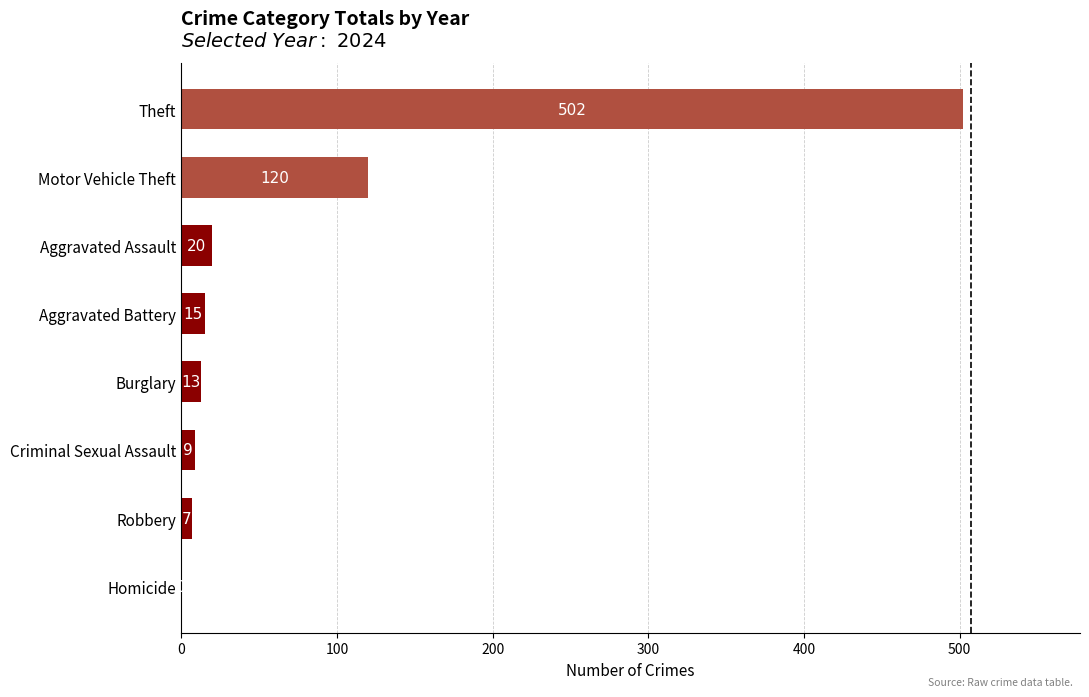

What is the change in value from Criminal Sexual Assault to Burglary?

+4